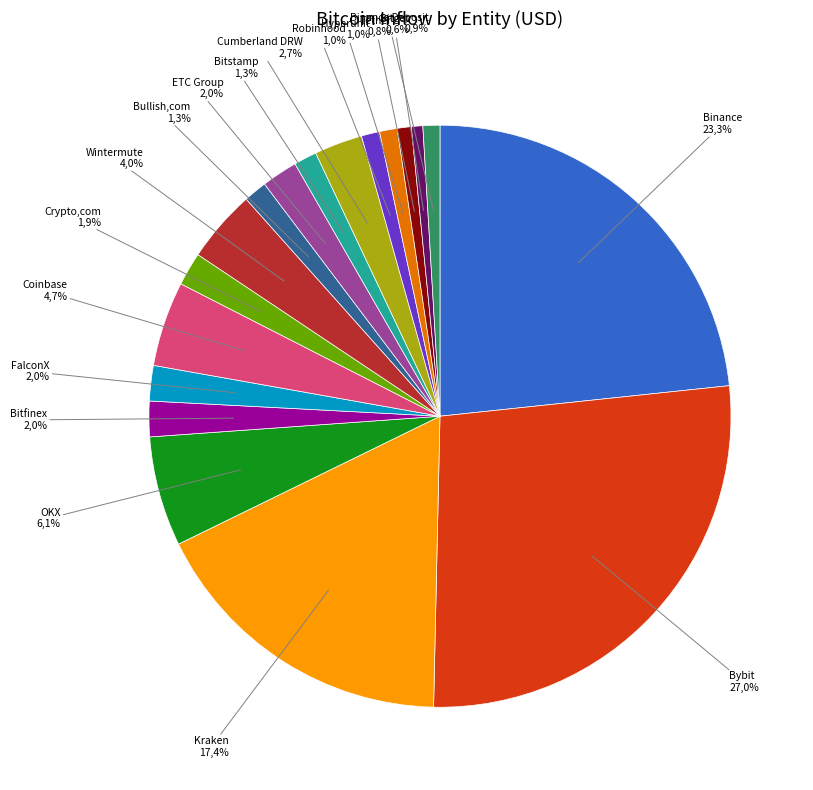

The Coinbase slice represents 5% of the pie. True or false?

True